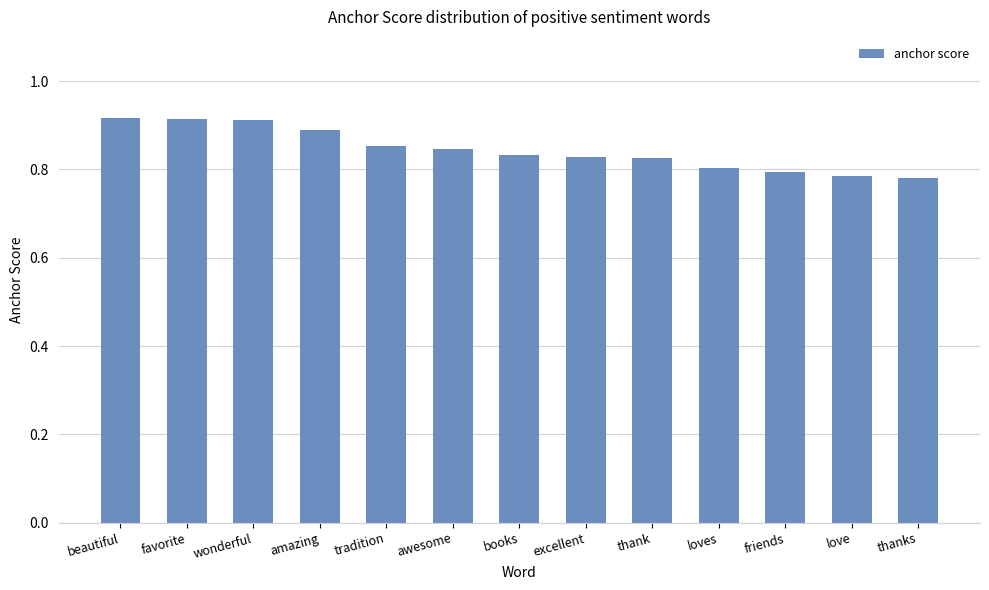

What is the difference between the maximum and minimum values?

0.1